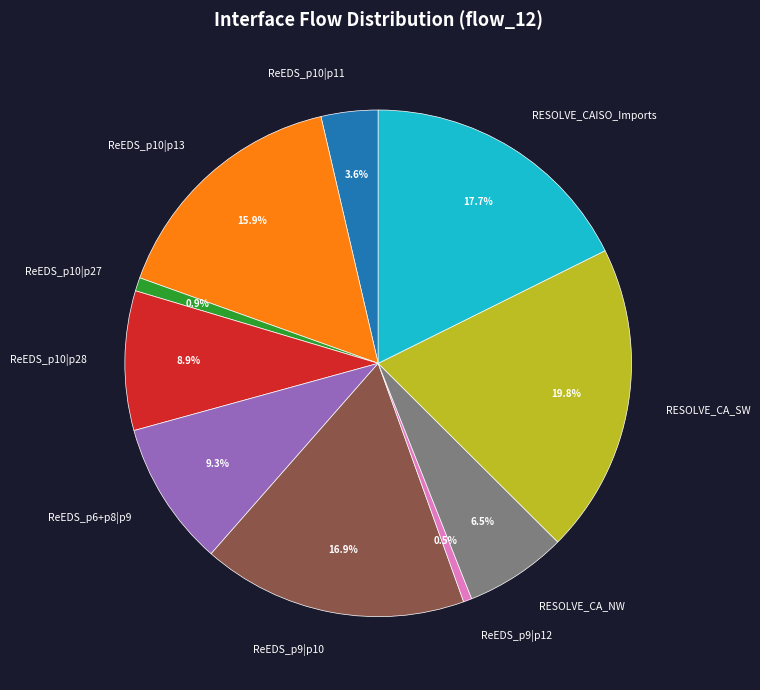

To the nearest percent, what is the difference between the ReEDS_p9|p10 and ReEDS_p10|p28 slice percentages?

8%